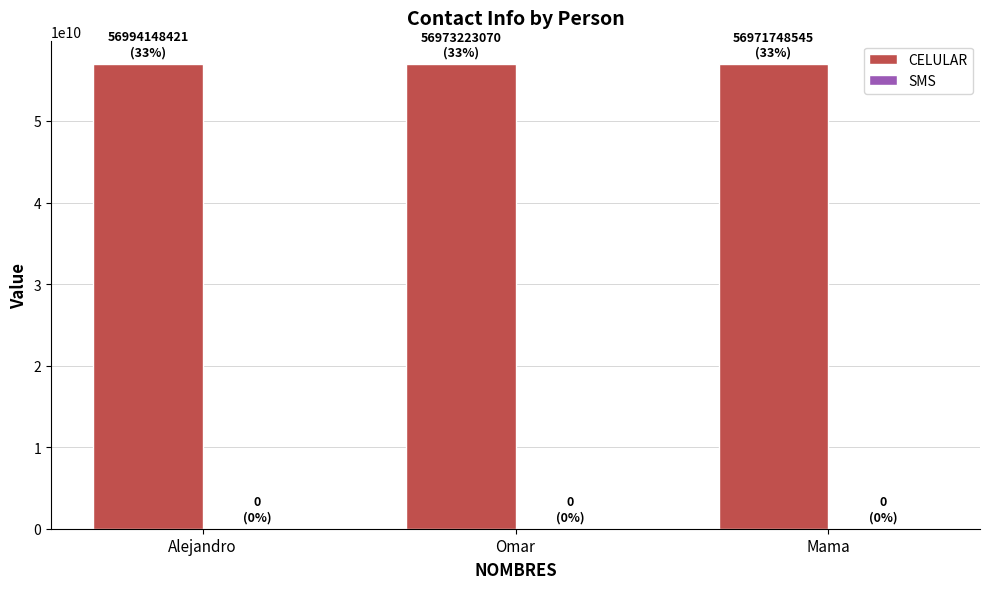

What is the sum of the values at Mama and Omar?

113944971615